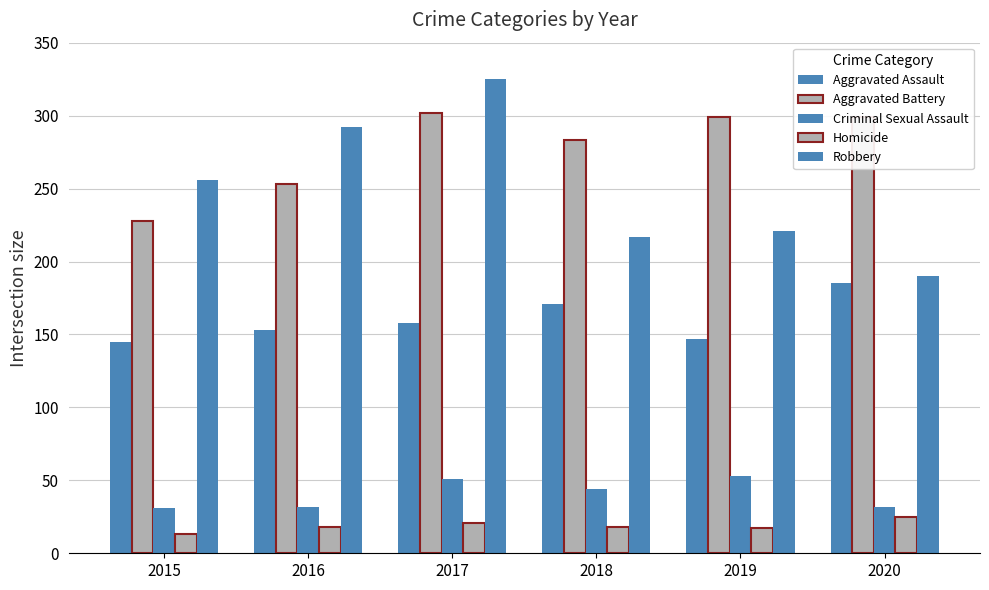

How many data points does each series have?

6